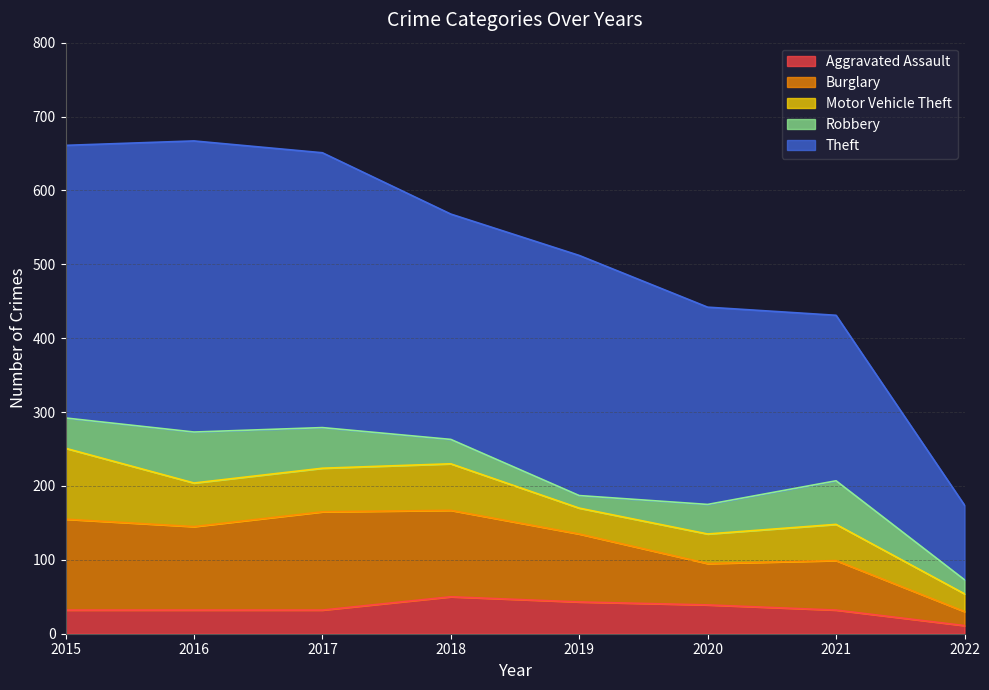

What is the difference between the maximum and minimum values in the Burglary series?

114